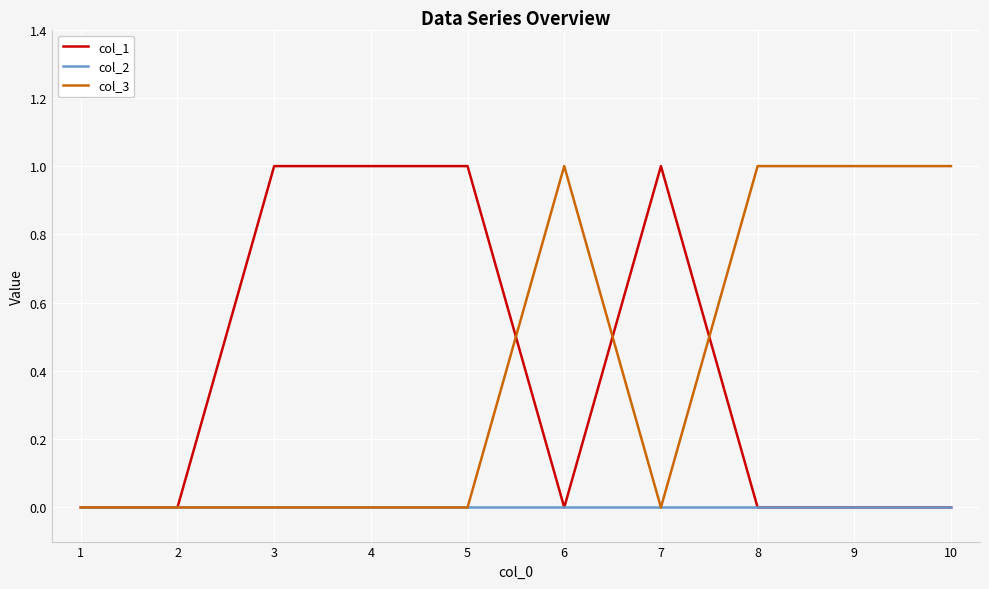

The col_3 series shows 0 at 10. True or false?

False